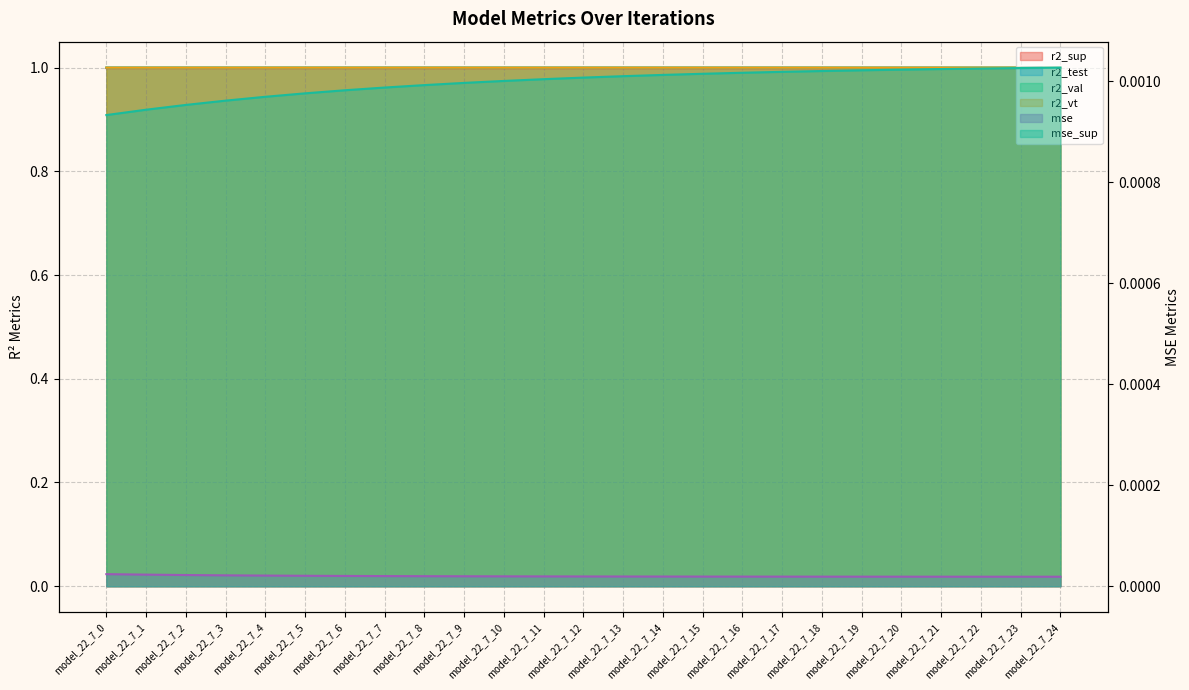

What is the value of the r2_val point at the 23rd from the left?

1.0